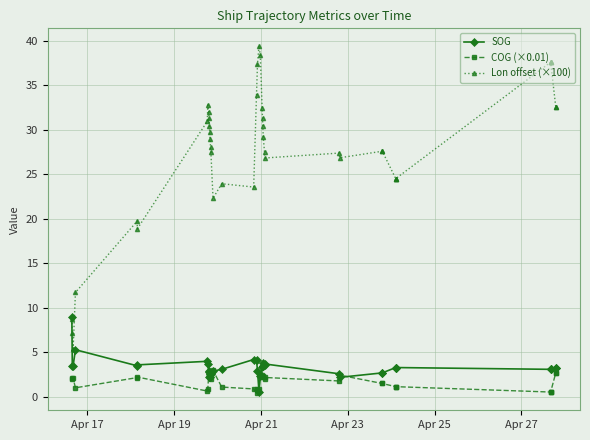

Which series has the widest spread of values?

Lon offset (×100)